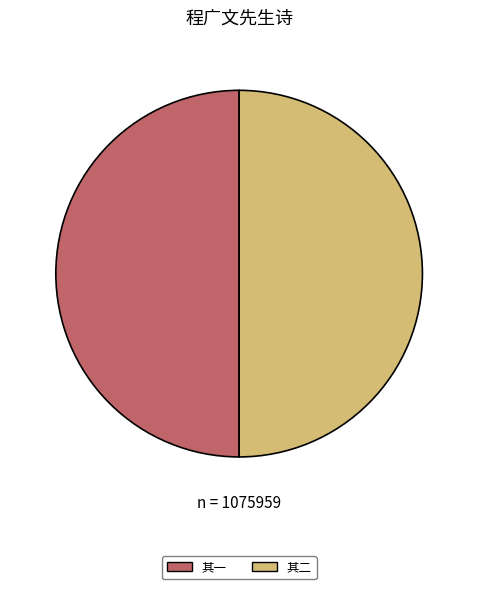

Do 程广文先生德甫博学能文章用睚眦去其官郁郁不乐将北游淮楚以纾其志赋此壮之 其二 and 程广文先生德甫博学能文章用睚眦去其官郁郁不乐将北游淮楚以纾其志赋此壮之 其一 together represent more than half of the pie?

Yes